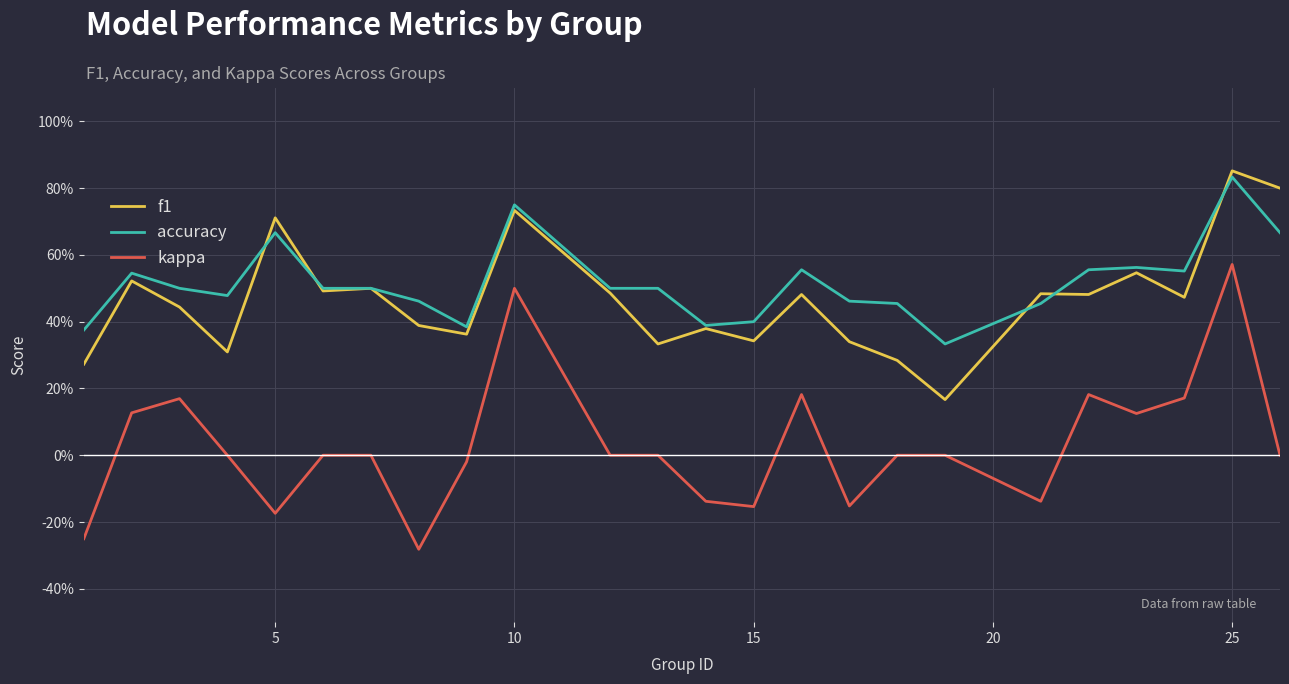

Reading left to right, list all the values displayed in this chart.

f1: 0.3	0.5	0.4	0.3	0.7	0.5	0.5	0.4	0.4	0.7	0.5	0.3	0.4	0.3	0.5	0.3	0.3	0.2	0.5	0.5	0.5	0.5	0.9	0.8
accuracy: 0.4	0.5	0.5	0.5	0.7	0.5	0.5	0.5	0.4	0.8	0.5	0.5	0.4	0.4	0.6	0.5	0.5	0.3	0.5	0.6	0.6	0.6	0.8	0.7
kappa: -0.2	0.1	0.2	0.0	-0.2	0.0	0.0	-0.3	-0.0	0.5	0.0	0.0	-0.1	-0.2	0.2	-0.2	0.0	0.0	-0.1	0.2	0.1	0.2	0.6	0.0